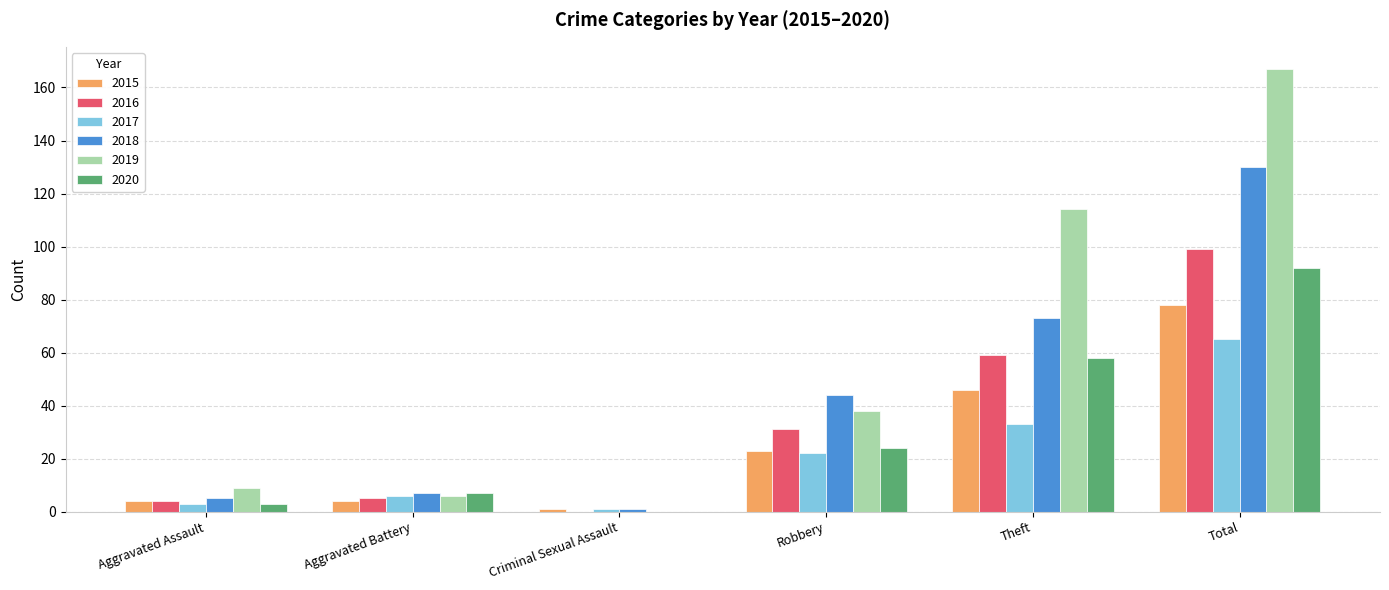

Which series changed the most between Aggravated Assault and Robbery?

2018